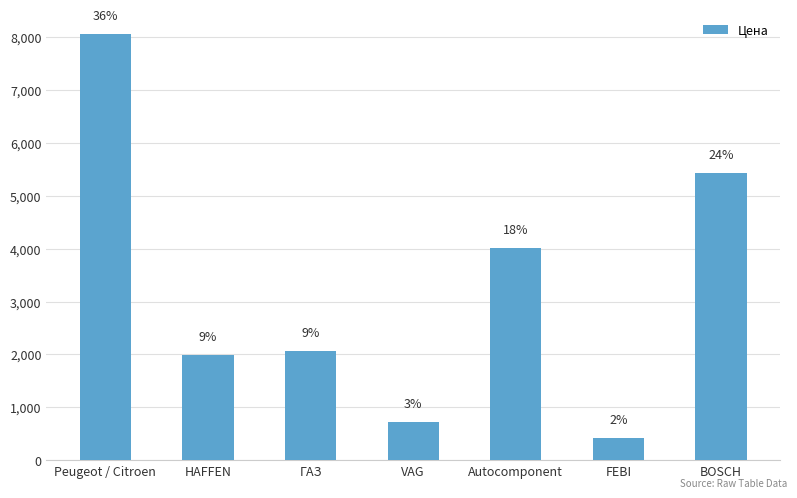

List the labels in order of value, largest first.

Peugeot / Citroen, BOSCH, Autocomponent, ГАЗ, HAFFEN, VAG, FEBI